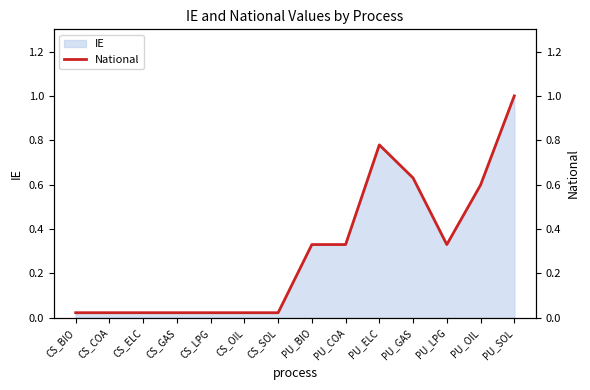

What is the label of the 10th point from the right?

CS_LPG